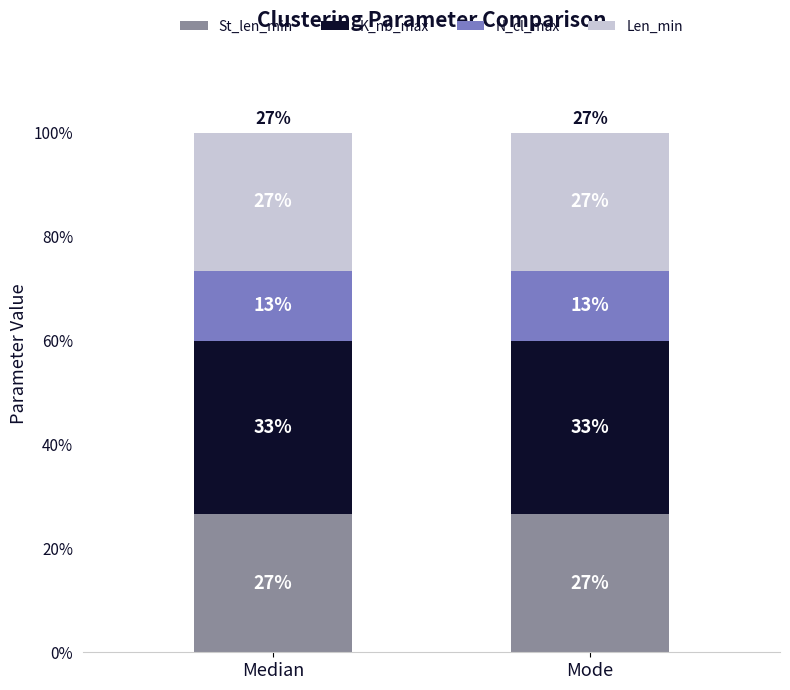

Is it true that N_cl_max equals 13.3 at Median?

True